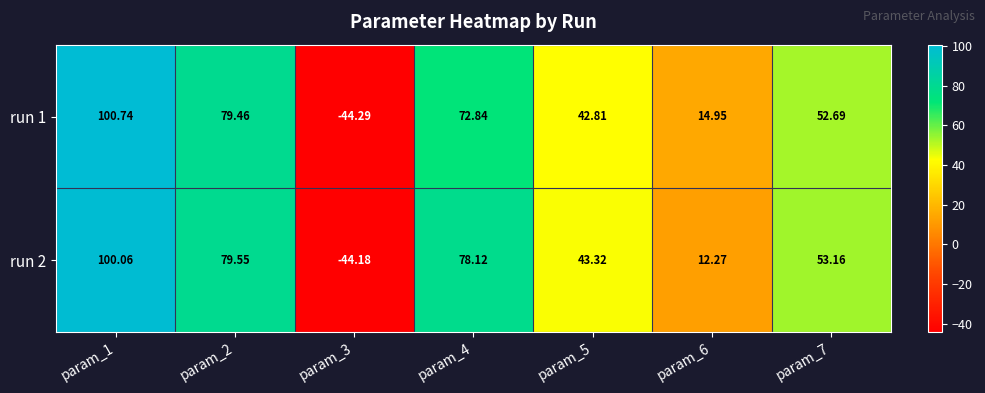

At which category does the chart reach its minimum across all series?

param_3